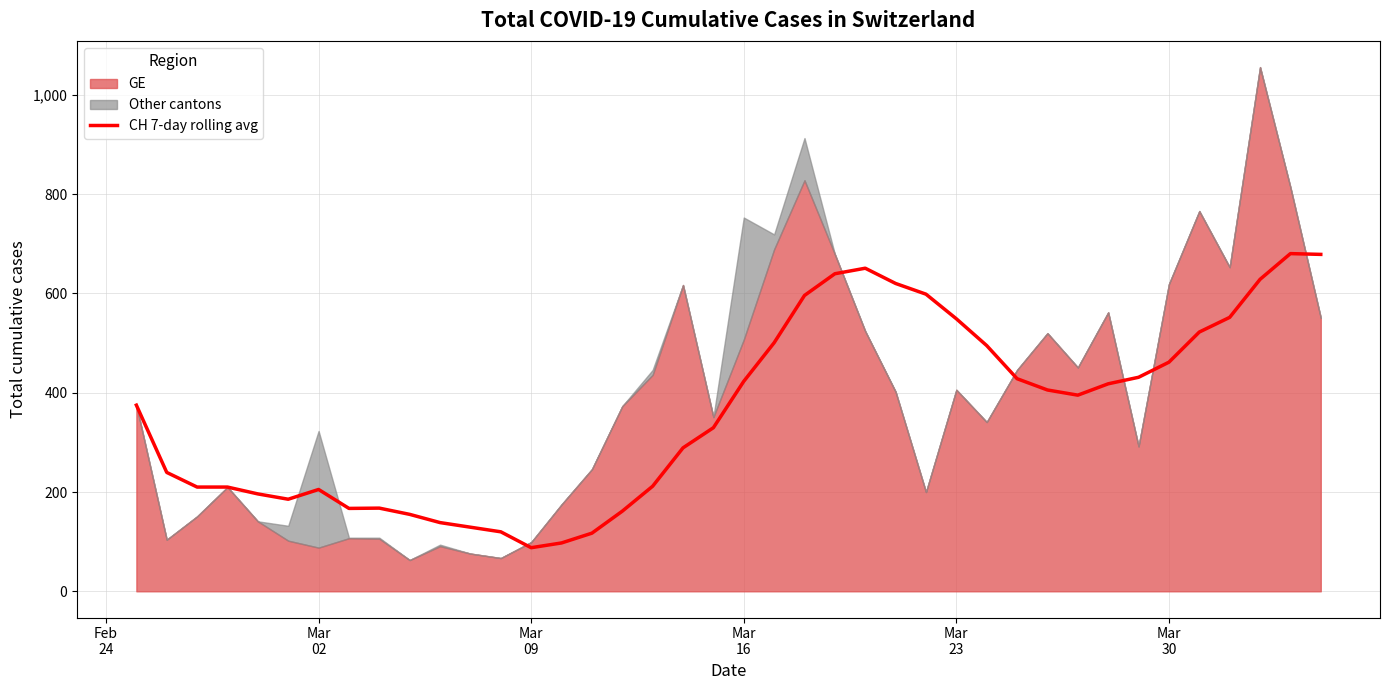

What is the minimum value for CH 7-day rolling avg?

87.9